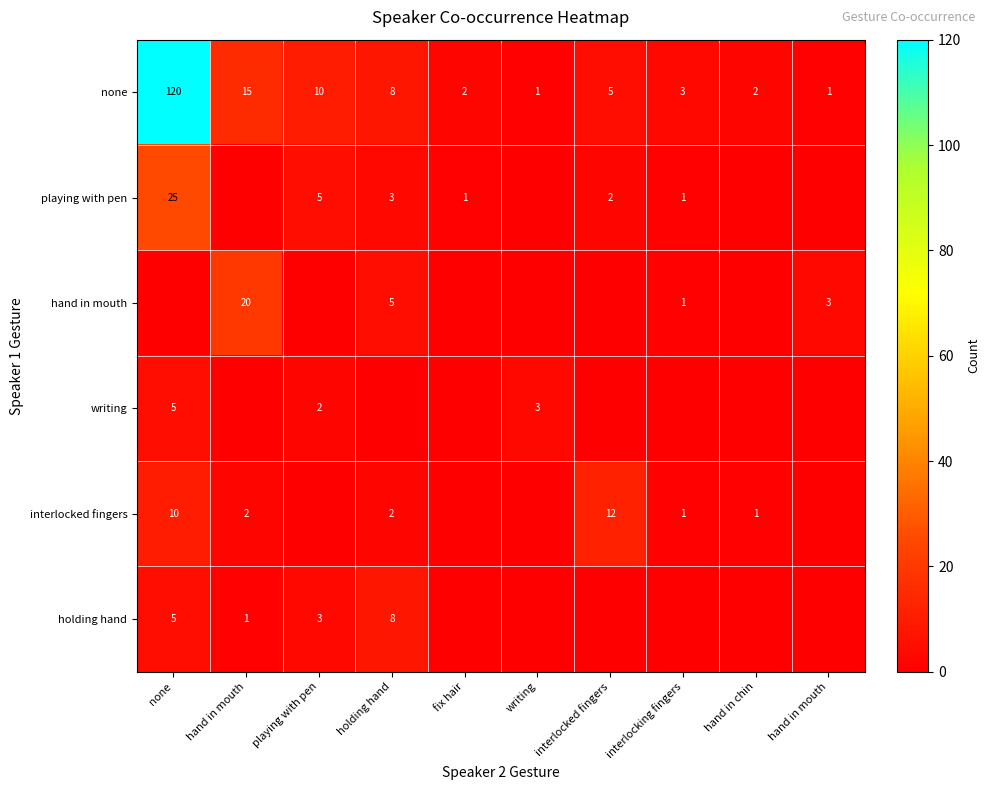

At which label does writing reach its peak?

none